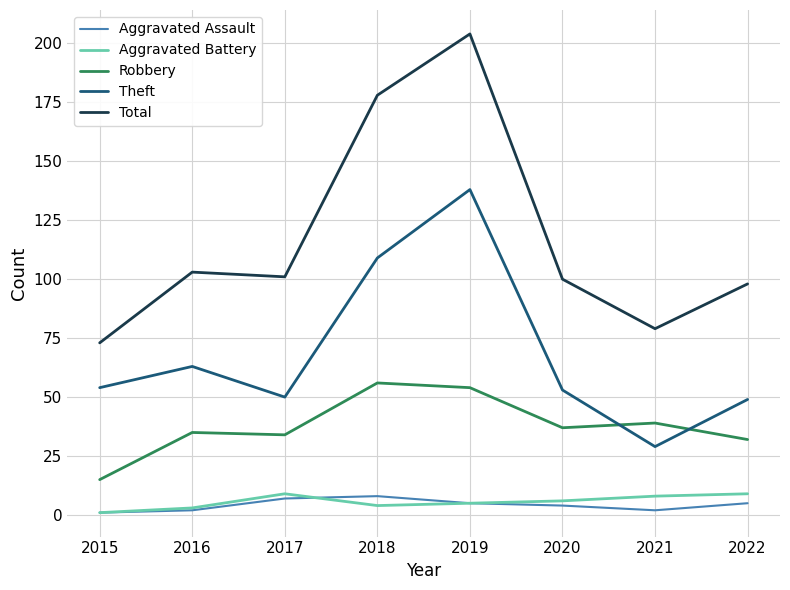

The Theft series shows 50 at 2017. True or false?

True